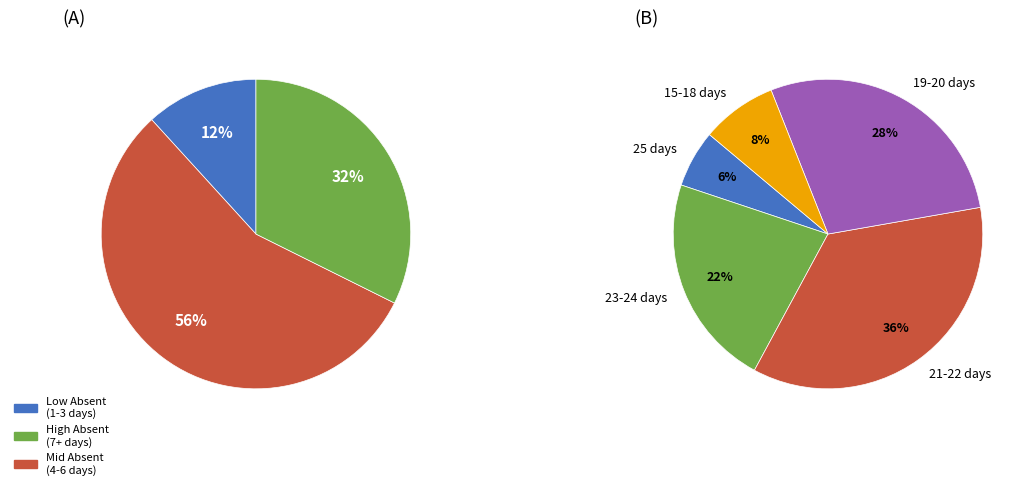

Does any single category account for the majority?

No